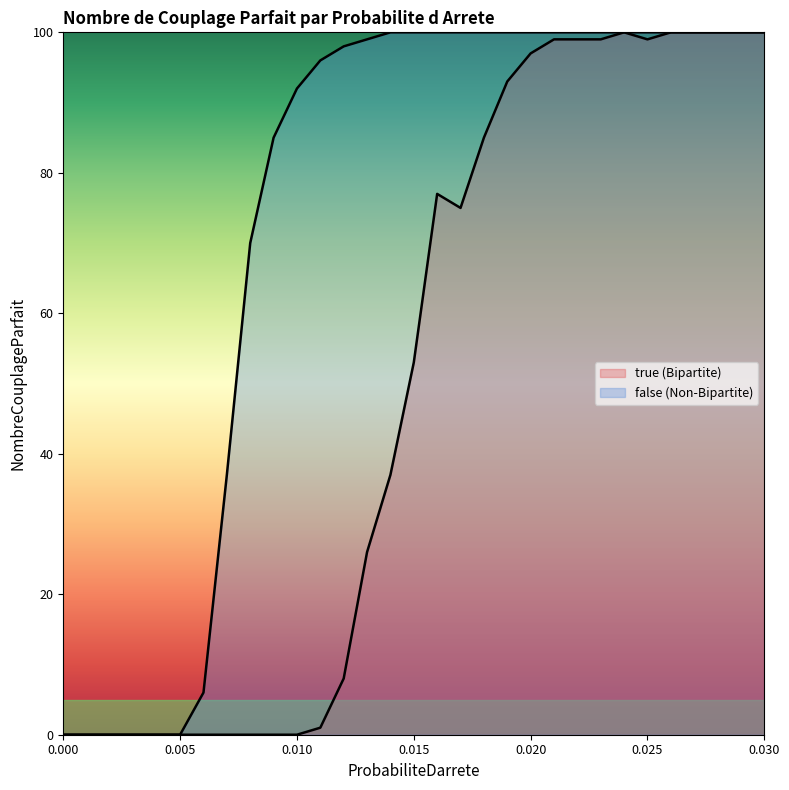

Count the number of data series in this chart.

2